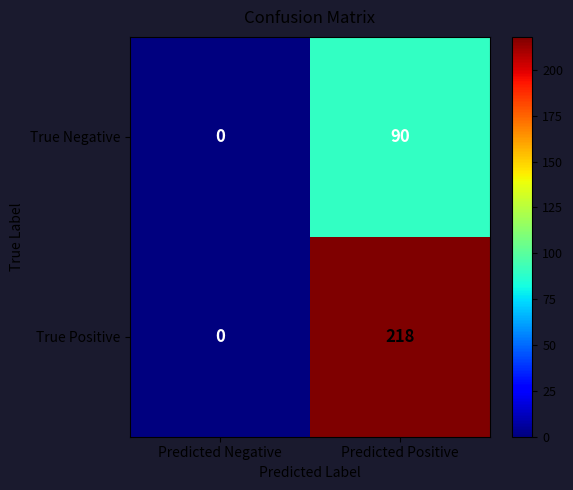

What is the greatest value displayed?

218